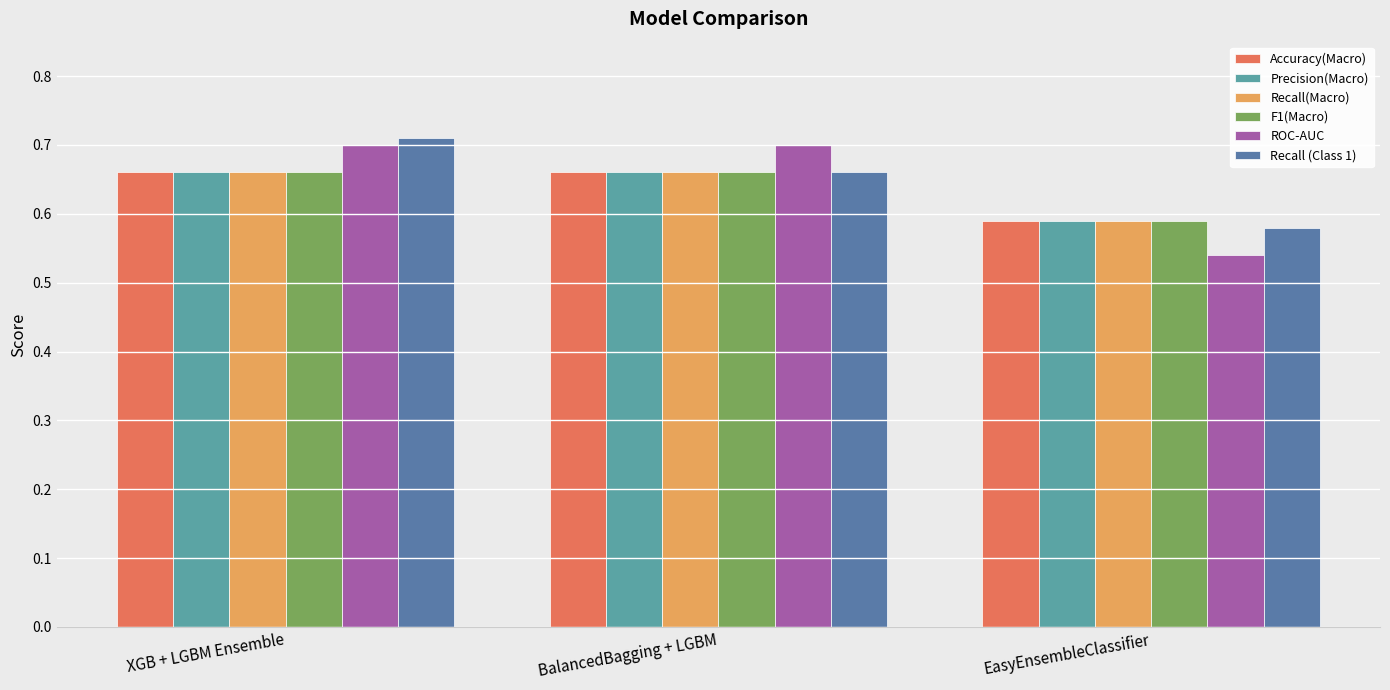

Where is F1(Macro) nearest to the value 0?

EasyEnsembleClassifier